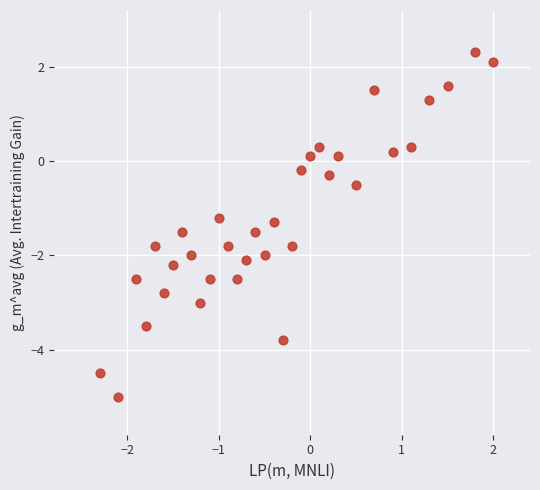

What Y value in the scatter plot is closest to -1?

-1.2